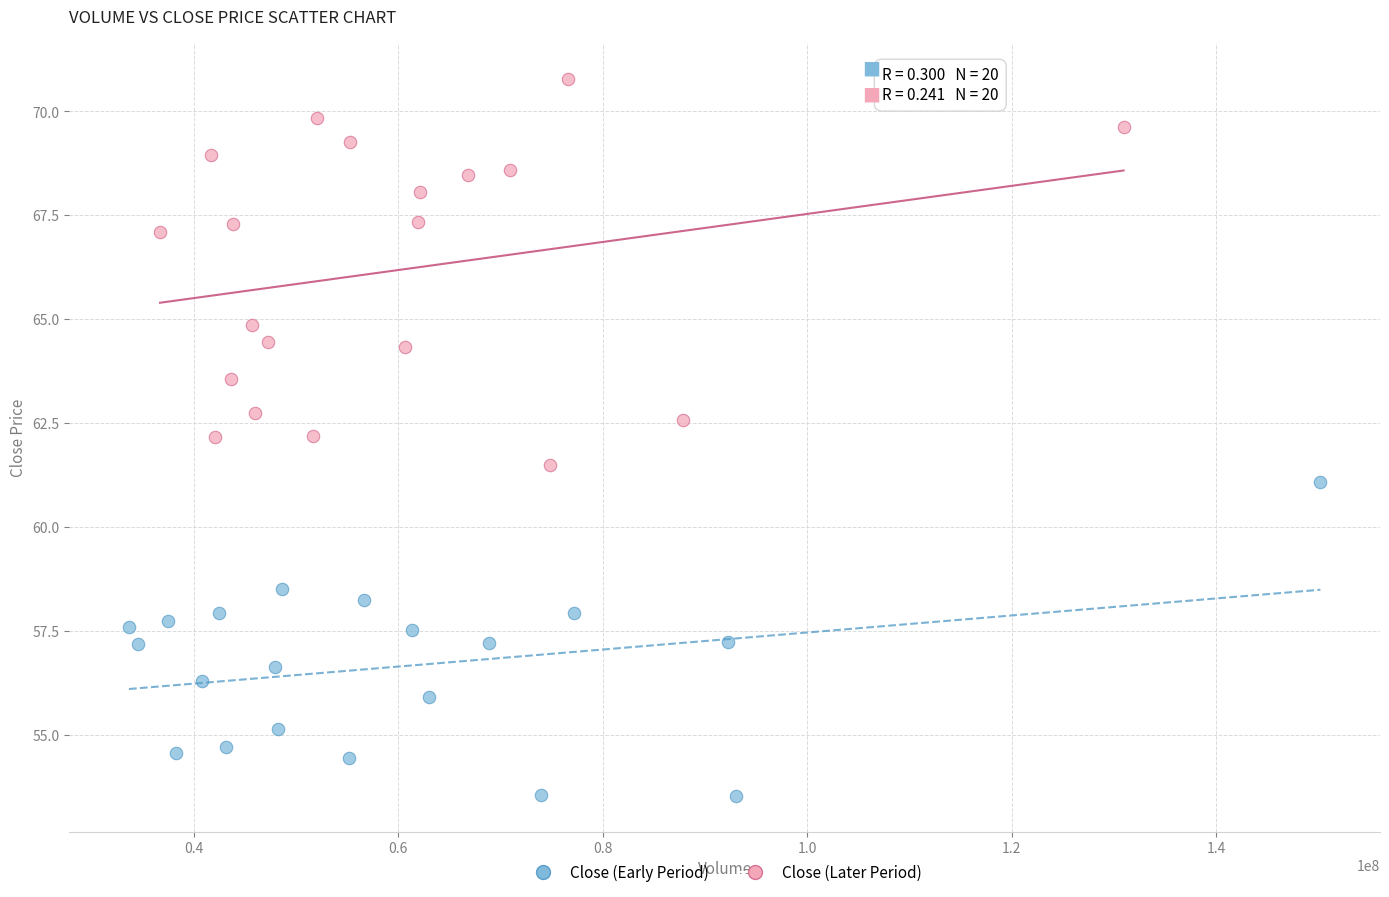

Which series has the largest Y range (max minus min)?

Close (Later Period)